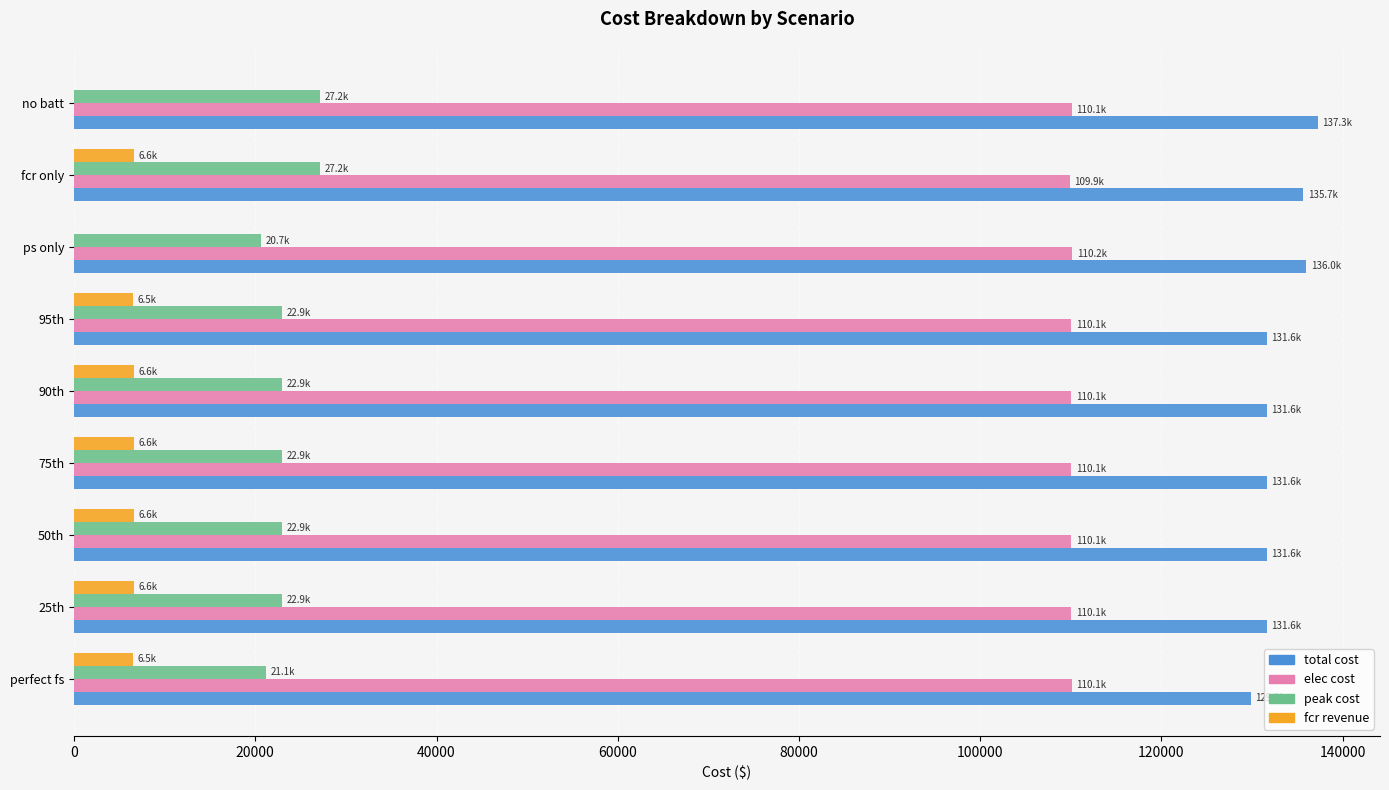

What is the sum of all total cost values?

1196913.1